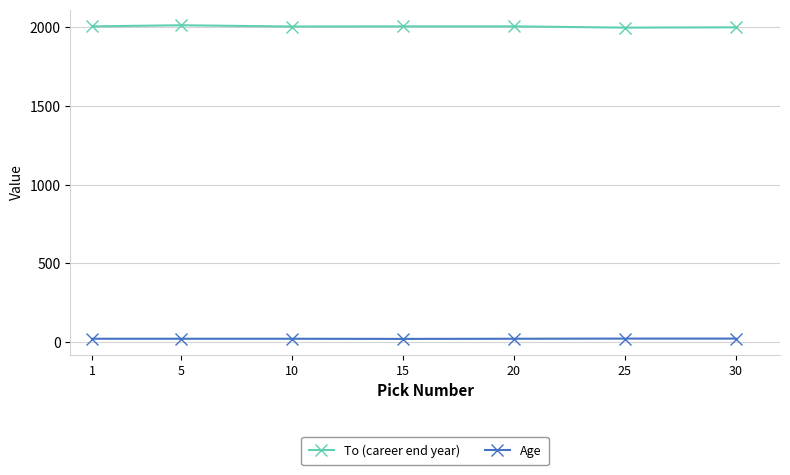

What is the maximum value for To (career end year)?

2011